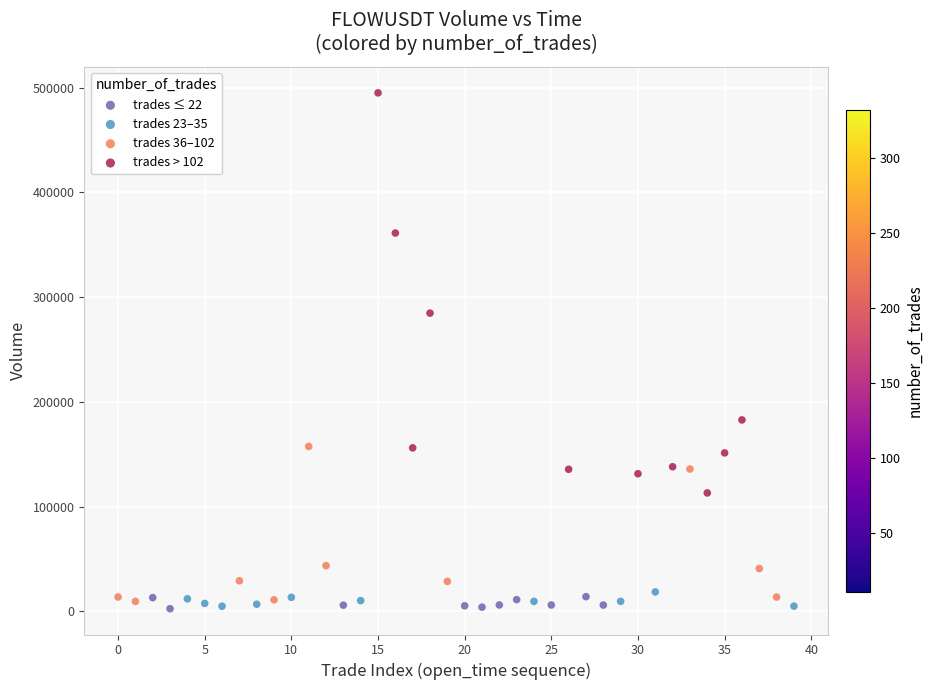

Which series reaches the maximum Y coordinate?

trades > 102